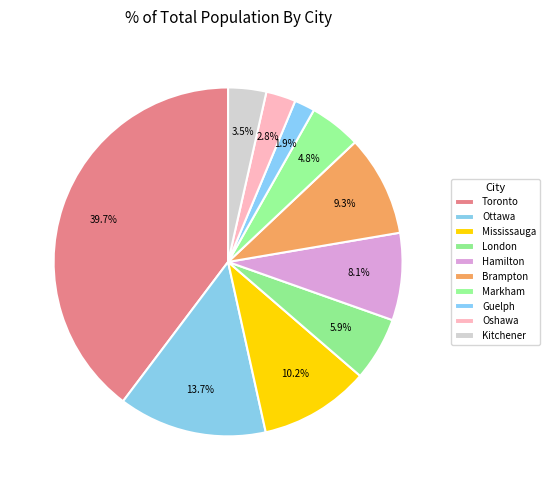

How many segments does this pie chart have?

10